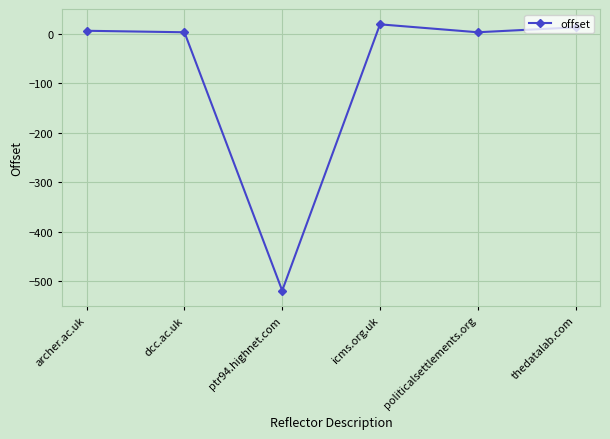

True or false: the data shows -519 at ptr94.highnet.com.

True